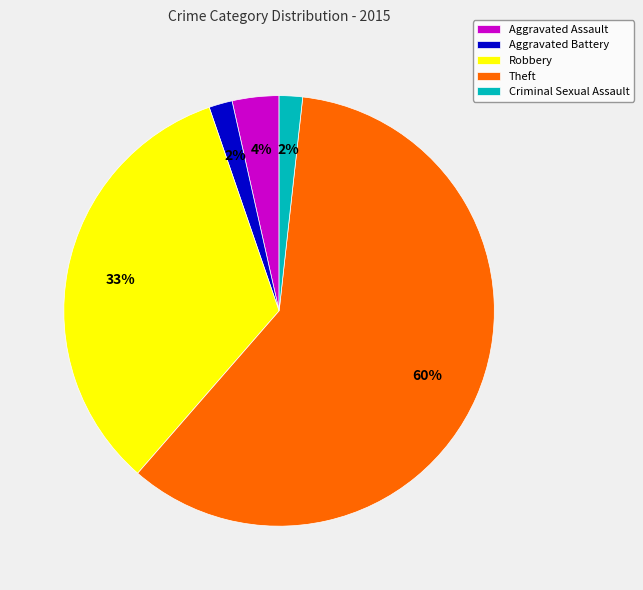

How many slices are in this pie chart?

5